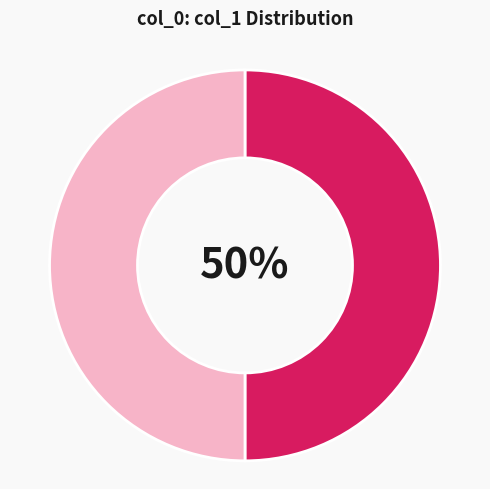

How many slices are in this pie chart?

2